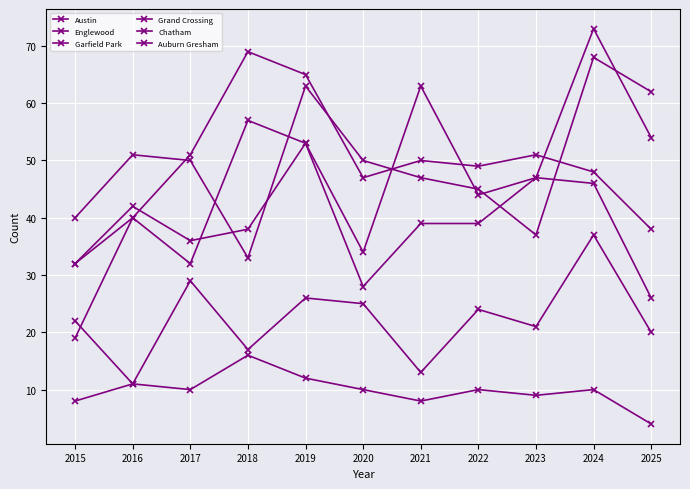

What is the minimum value for Garfield Park?

19